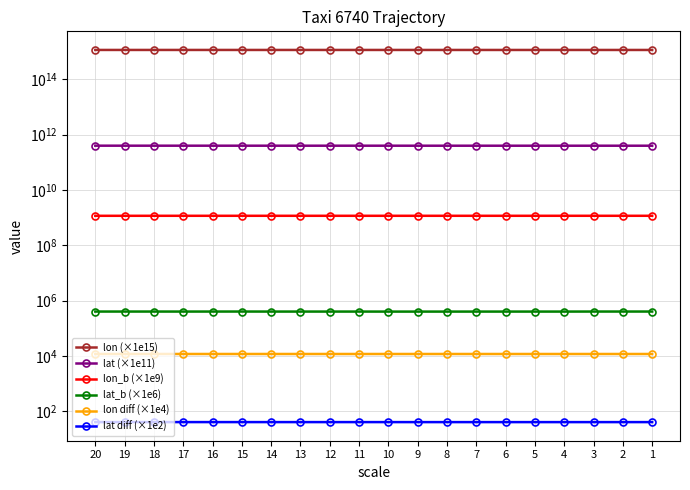

True or false: lat diff (×1e2) and lat (×1e11) cross at least once.

False